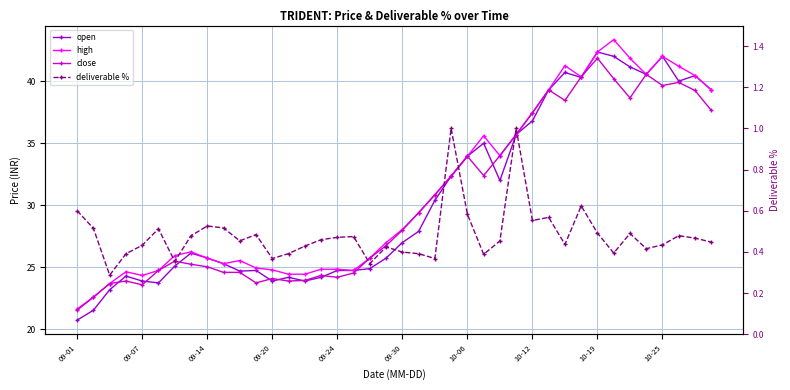

What position from the right is 14?

26